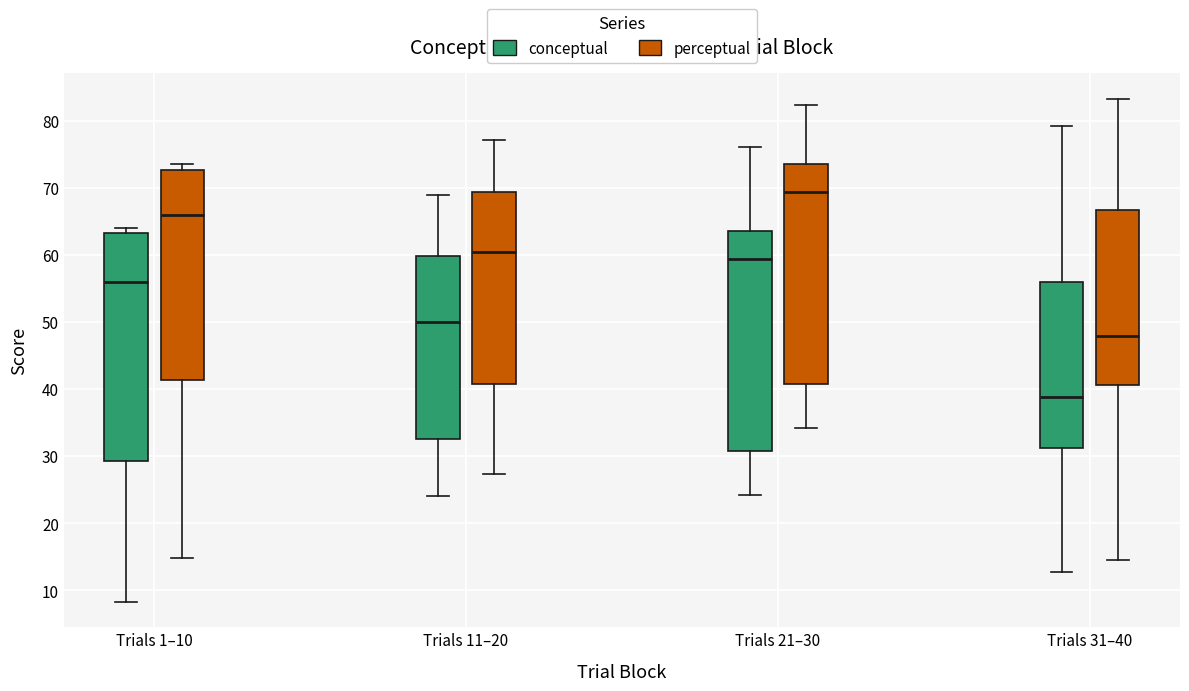

Where does the upper whisker of the box for Trials 21–30 (conceptual) end on the y-axis? The values are not printed on the chart, so give them approximately, as read against the axis.

76